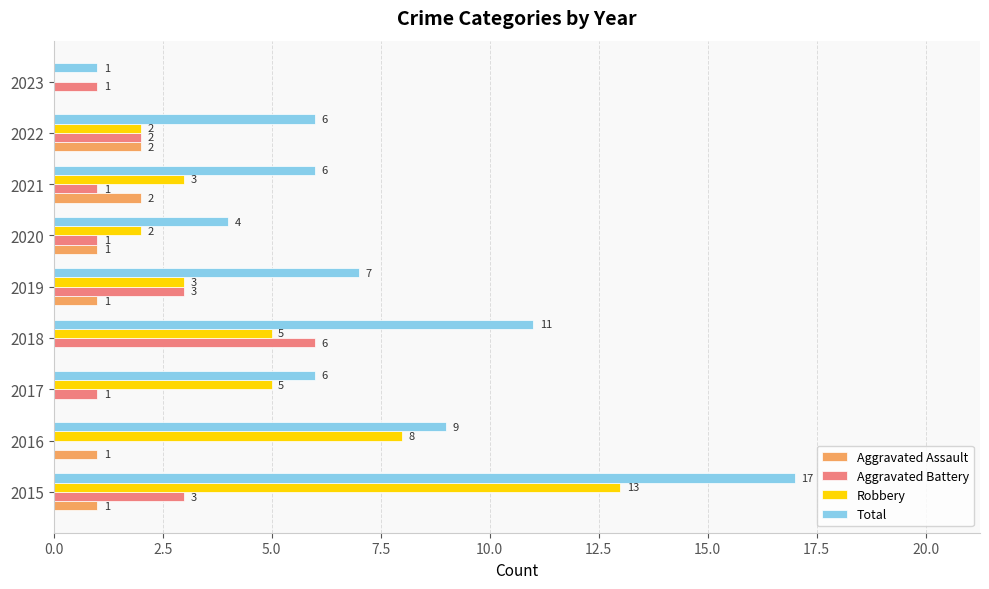

What is the sum of the Total values at 2020 and 2015?

21